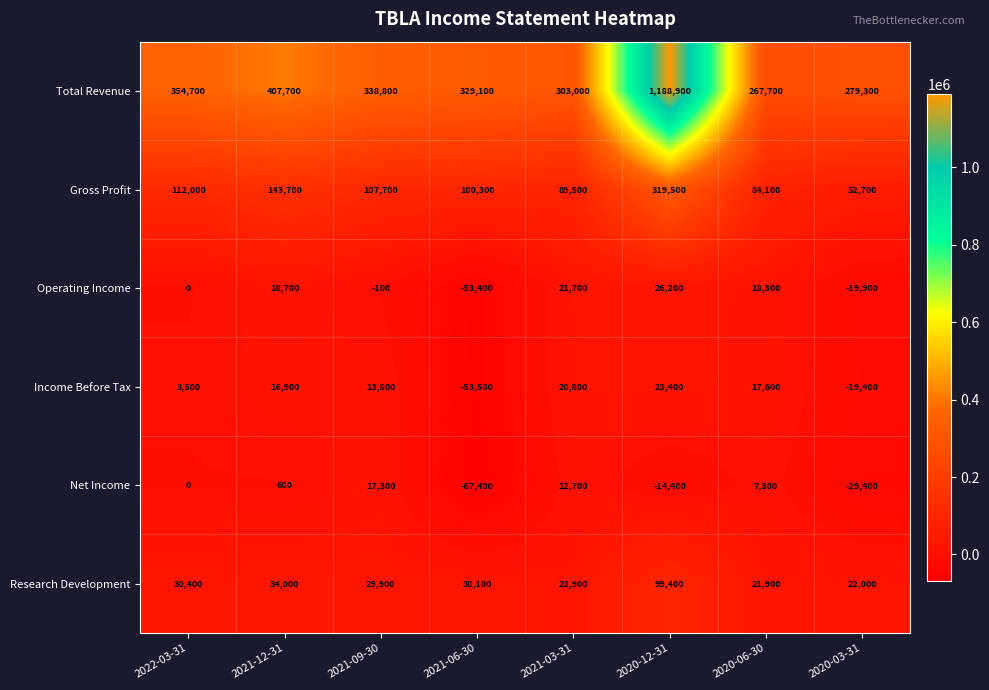

The value of Total Revenue at 2021-09-30 is 338800. True or false?

True